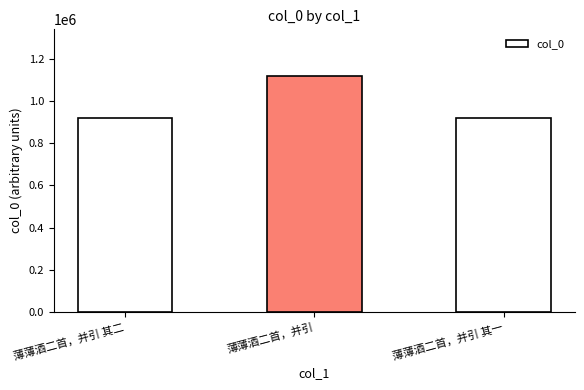

Is it true that the value at 薄薄酒二首，并引 其一 is 1264194?

False